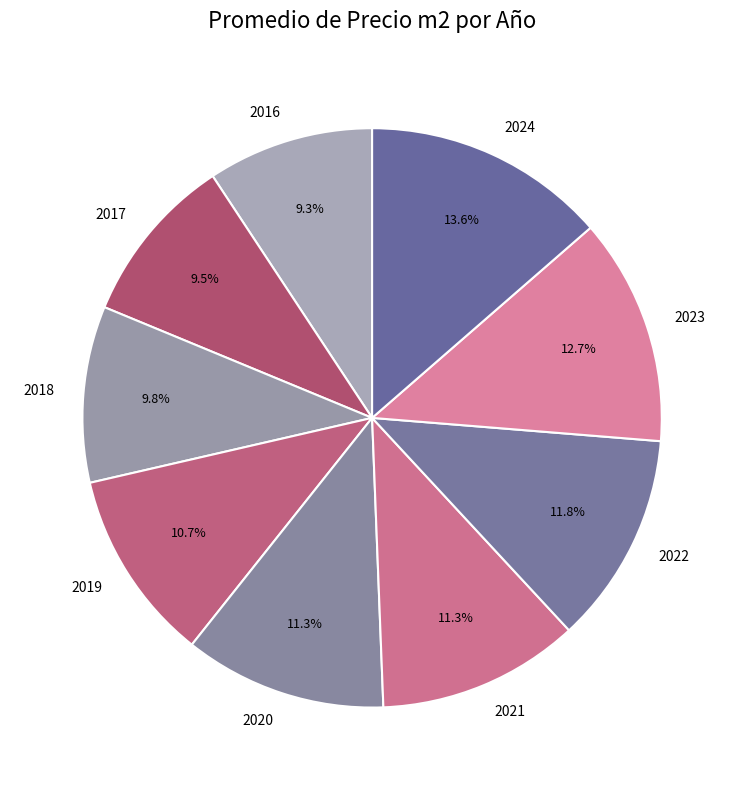

What is the largest slice in the pie chart?

2024